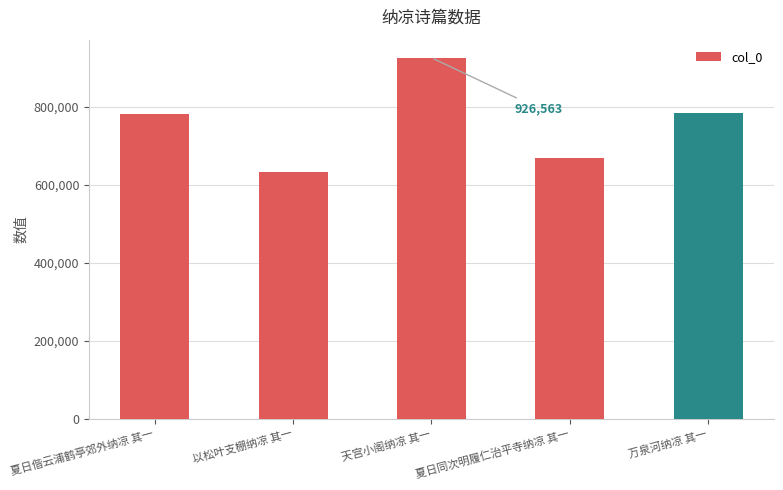

How many bars are there in total?

5